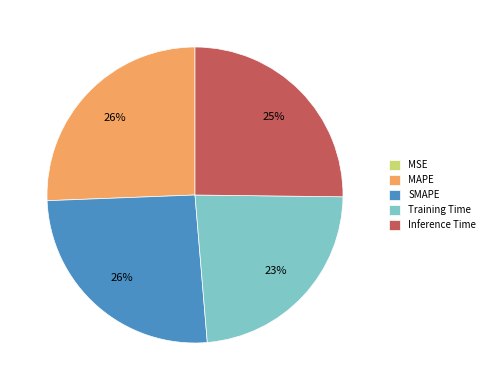

Is it true that SMAPE is 26% of the pie?

True